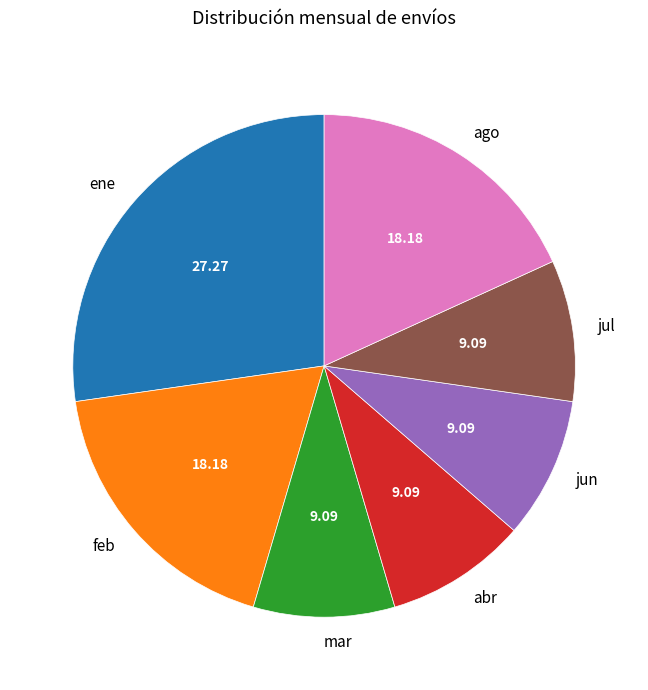

How many slices are in this pie chart?

7